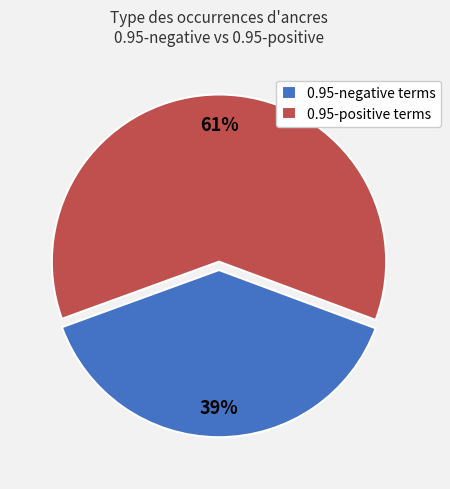

What is the ratio of the value at 0.95-negative terms to the value at 0.95-positive terms?

0.6